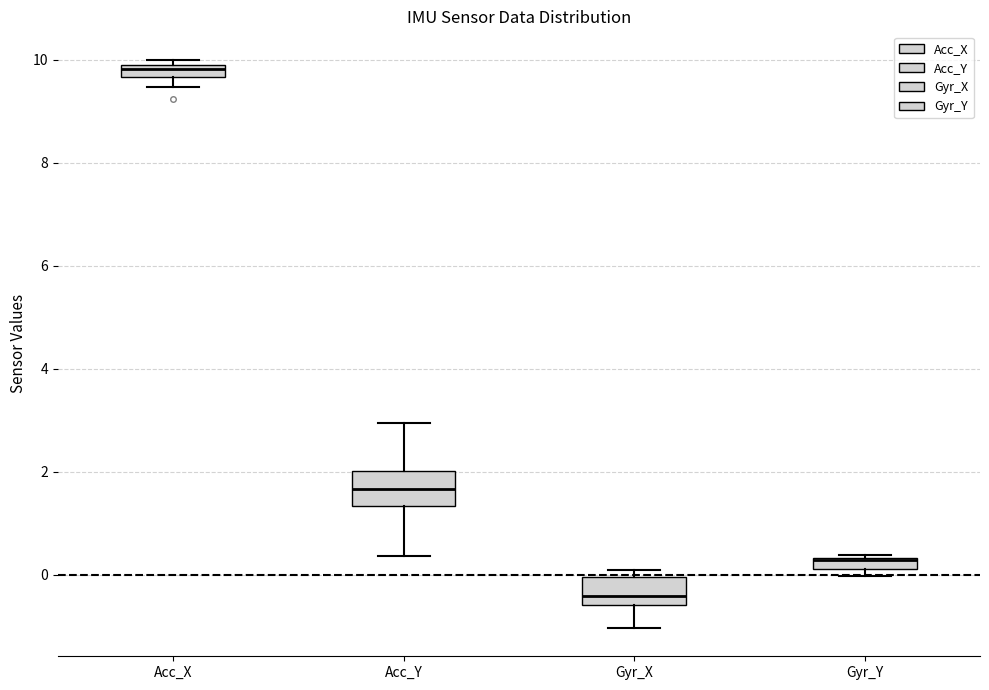

Where does the median line of the box for Acc_Y sit on the y-axis? The values are not printed on the chart, so give them approximately, as read against the axis.

1.6